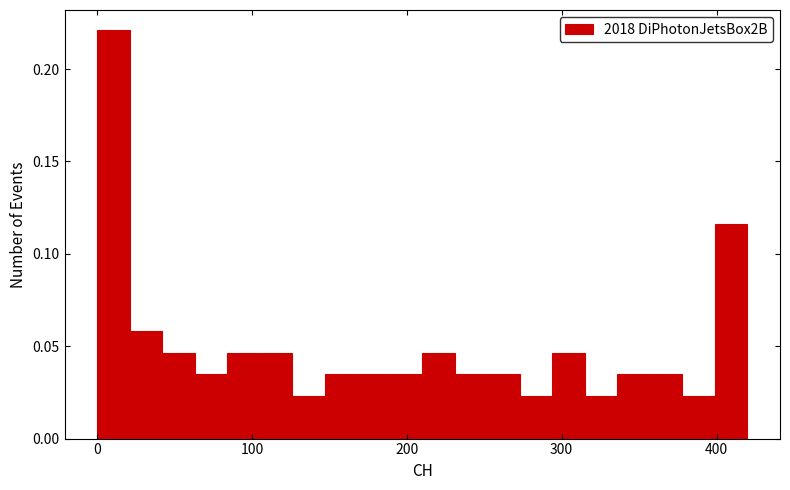

Around what value on the x-axis is the tallest bar? Give the approximate position of its centre, as read against the axis.

10